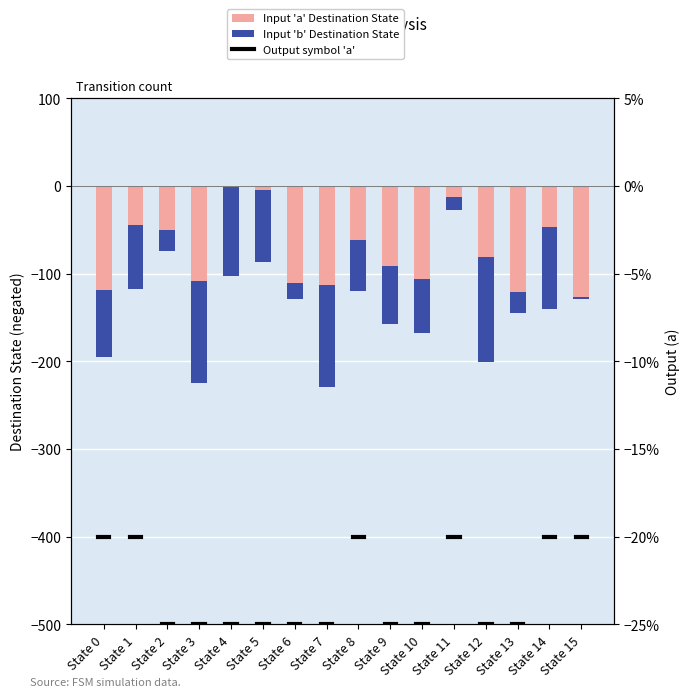

The value of input_b_dest at State 6 is -10. True or false?

False